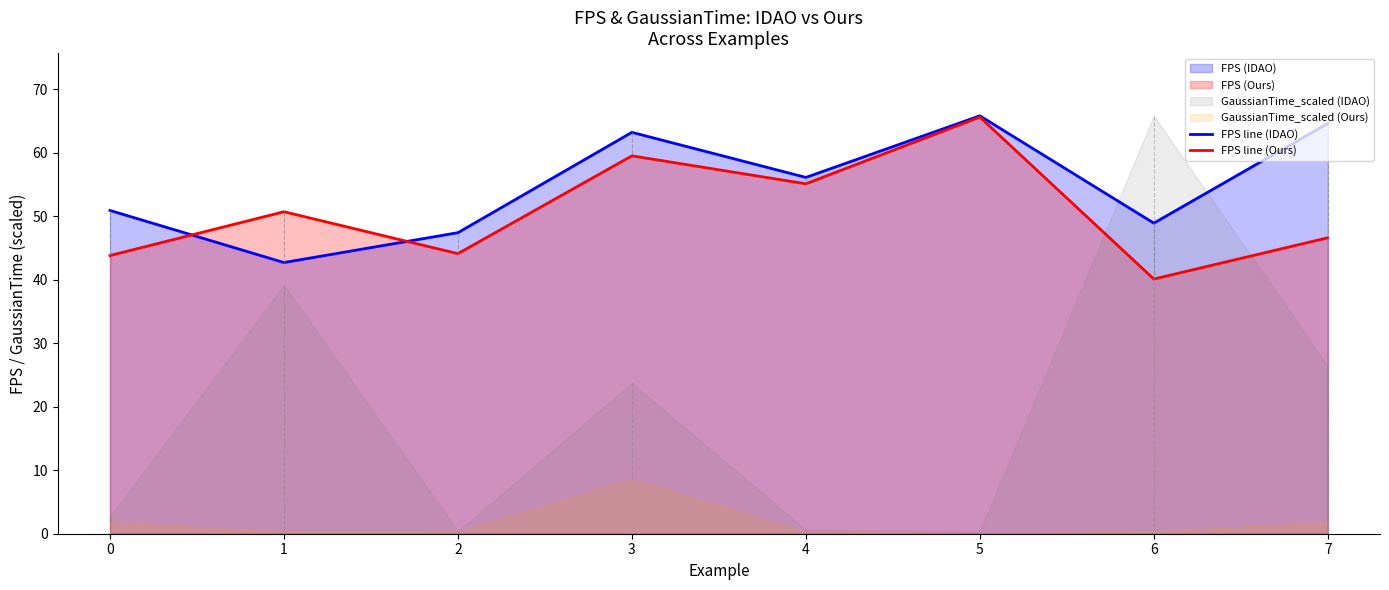

Where is FPS line (Ours) nearest to the value 52?

1